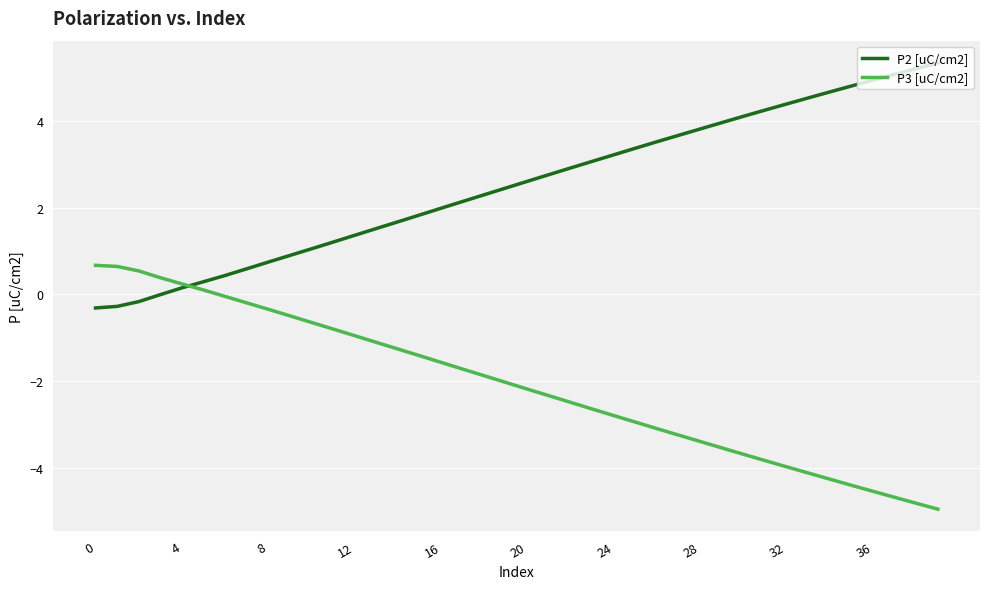

Rank the series by their average value, from lowest to highest.

P3 [uC/cm2], P2 [uC/cm2]